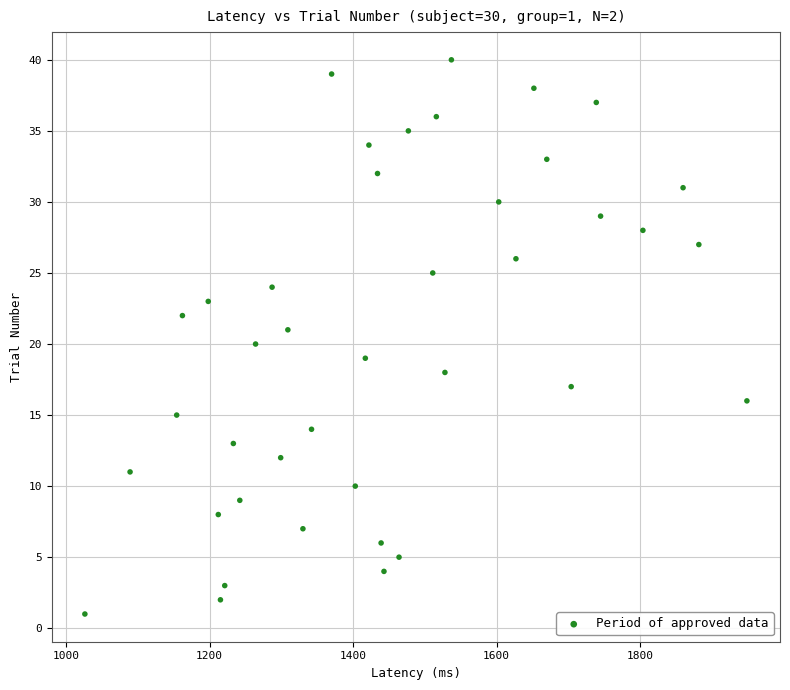

What is the range of X values (max minus min)?

923